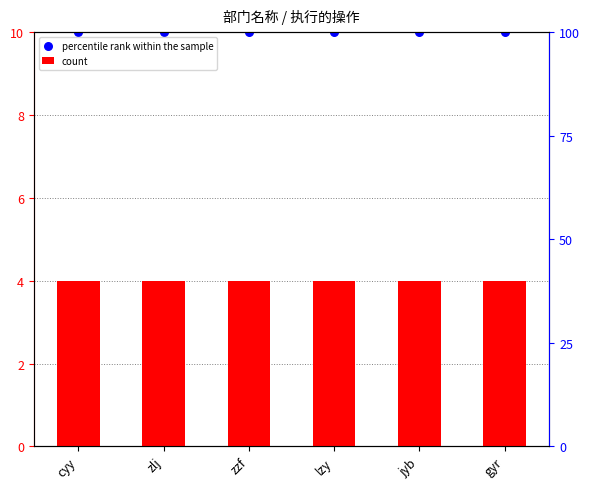

Which series has the widest spread of Y values?

count